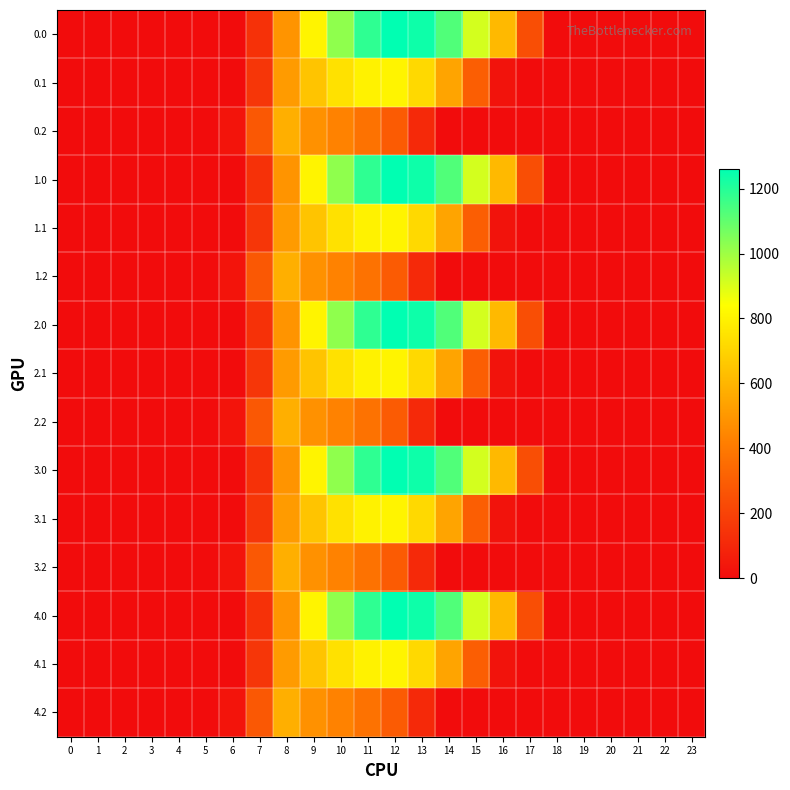

Count the number of categories in the chart.

24